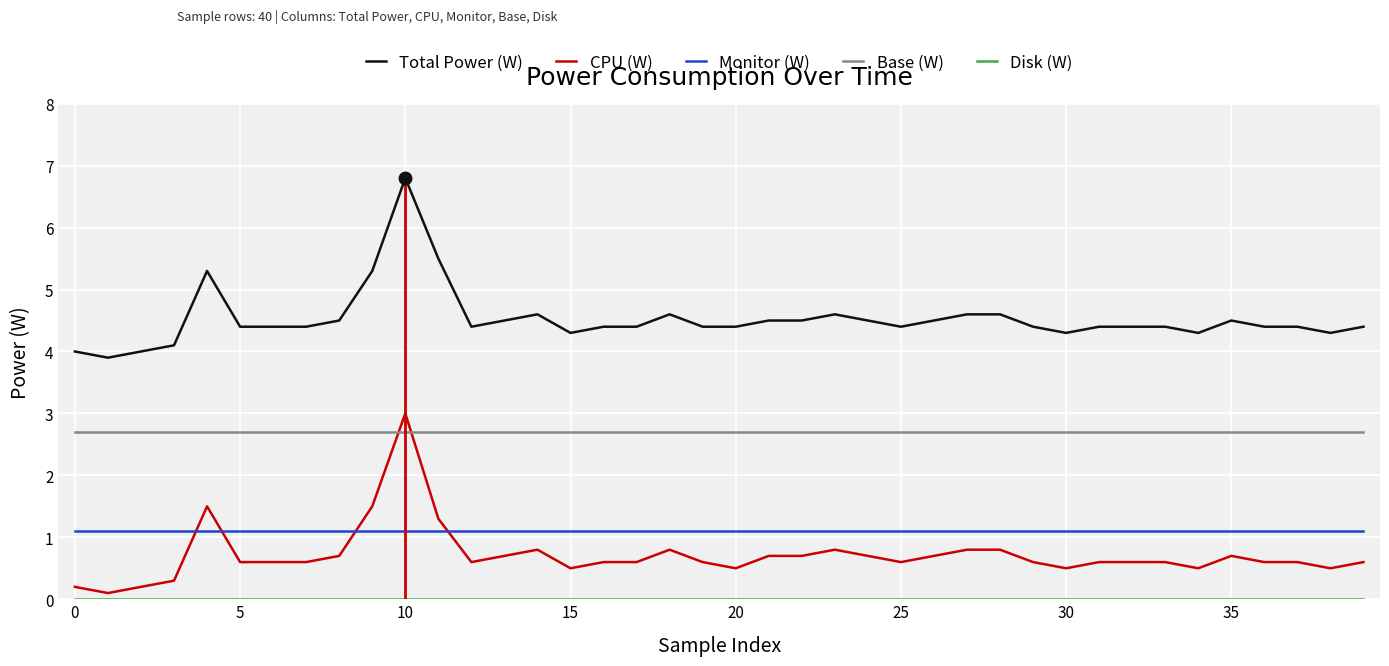

At how many categories does at least one series exceed 2?

40